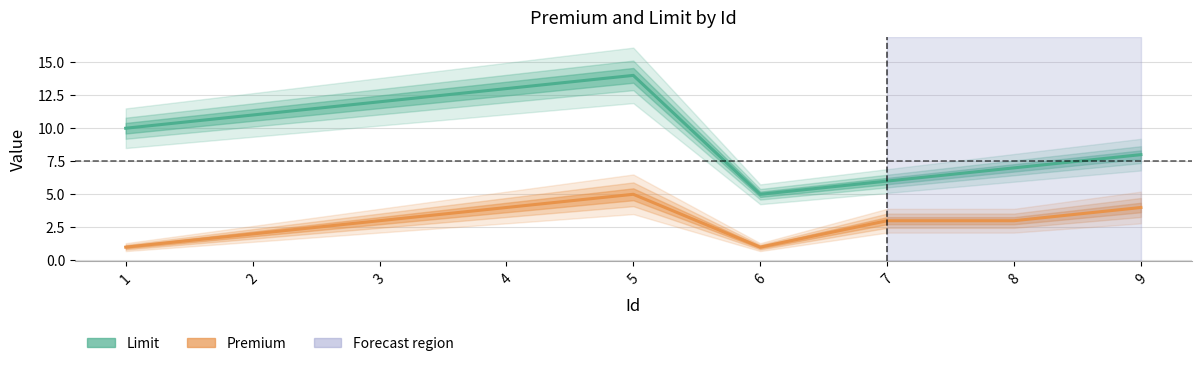

At which category is the sum across all series the highest?

5